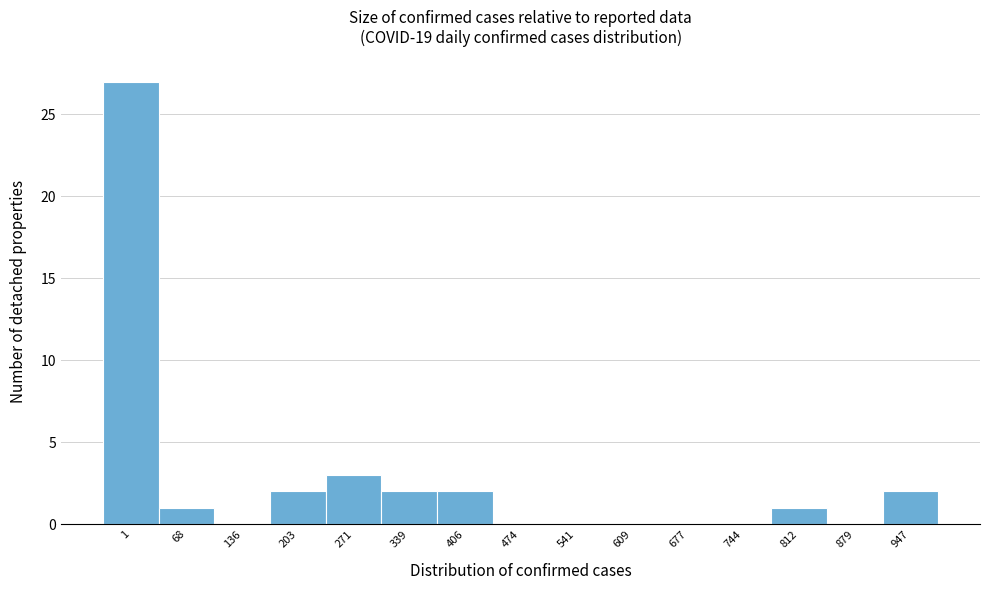

Reading left to right, list all the values displayed in this chart.

1=27	68=1	136=0	203=2	271=3	339=2	406=2	474=0	541=0	609=0	677=0	744=0	812=1	879=0	947=2